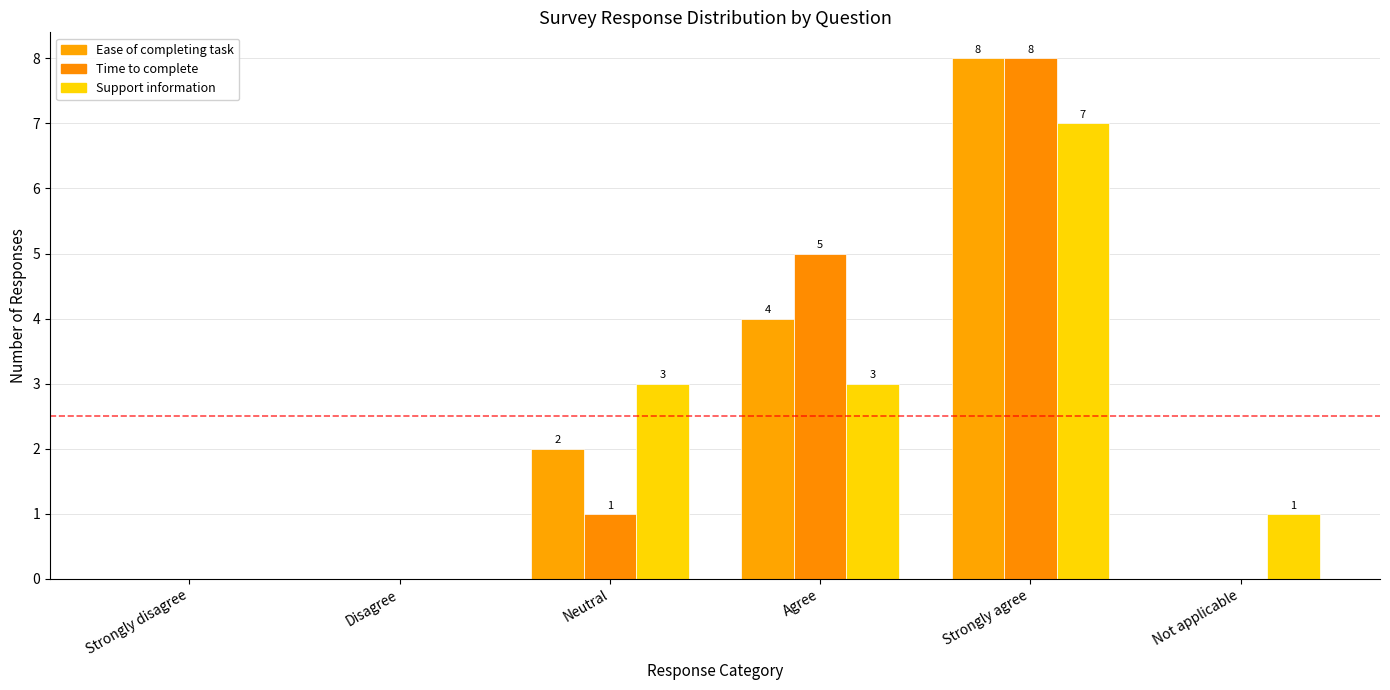

What is the average value of the Time to complete series?

2